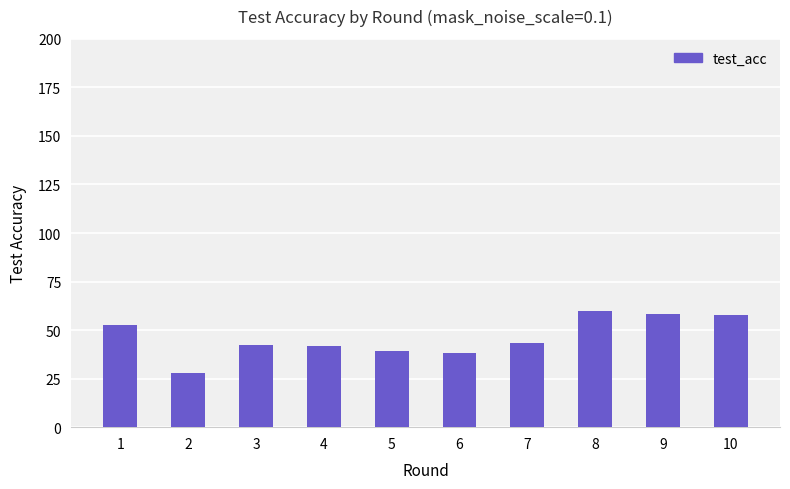

Where does the data first go above 43?

1